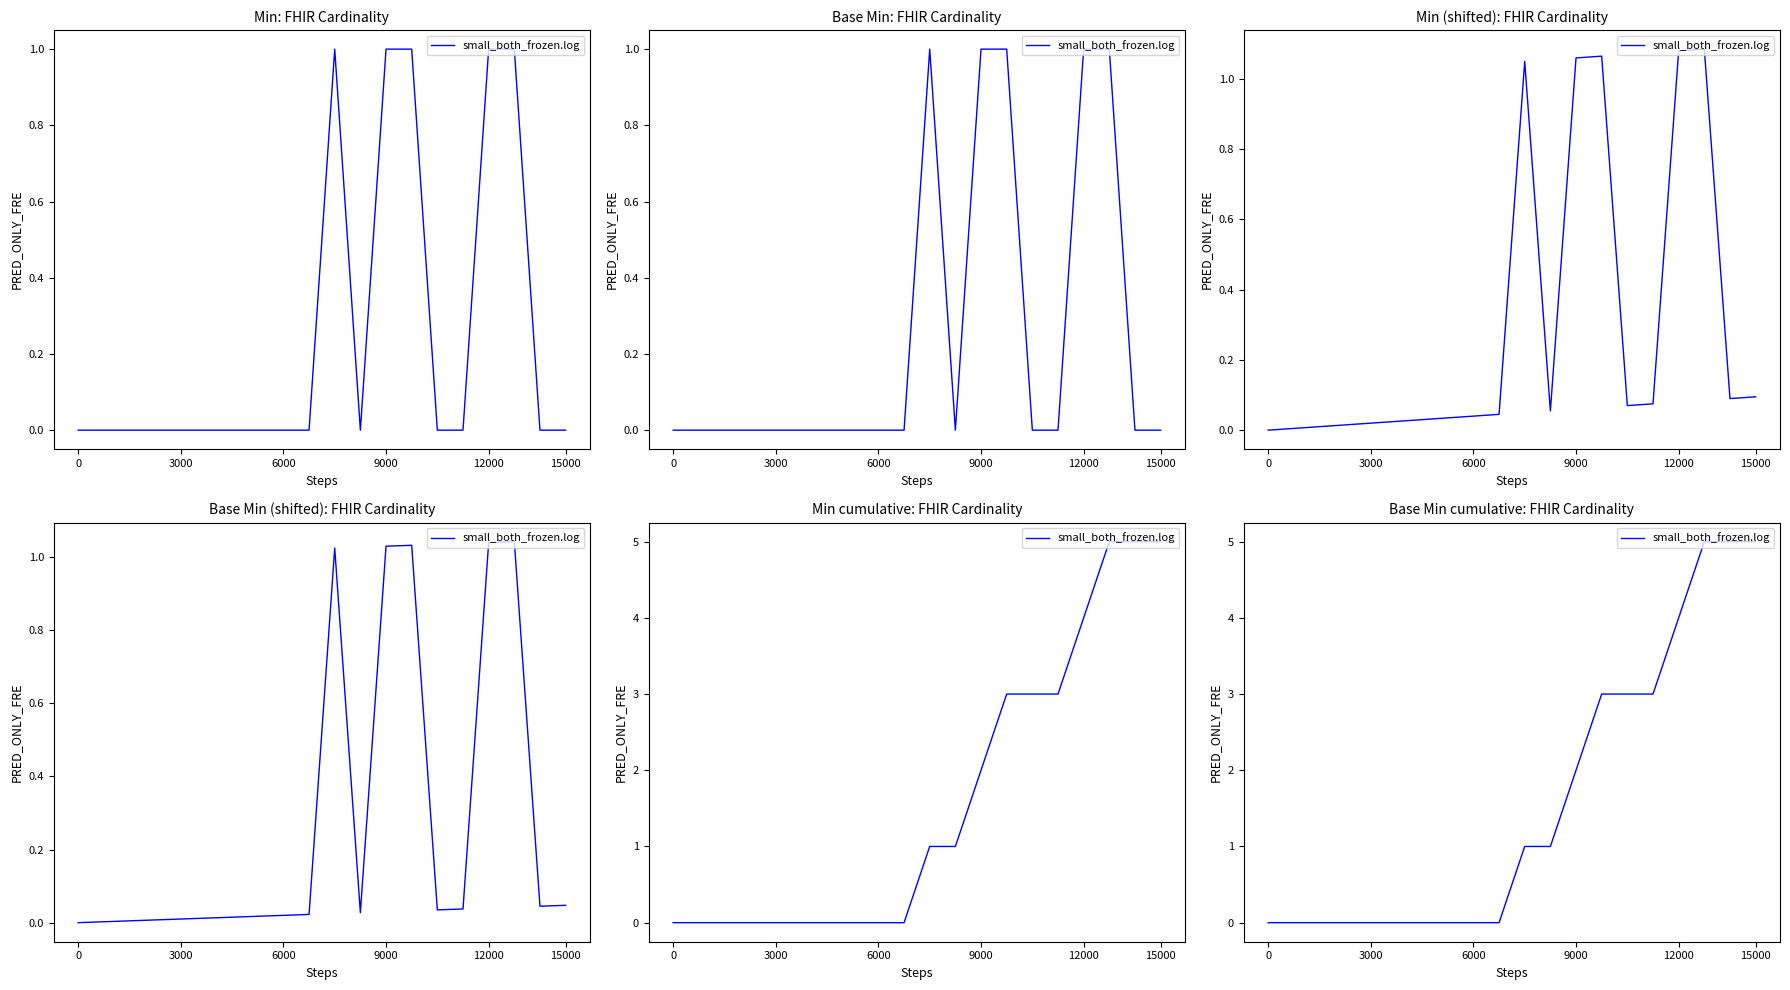

At which label does the data first exceed 1?

12